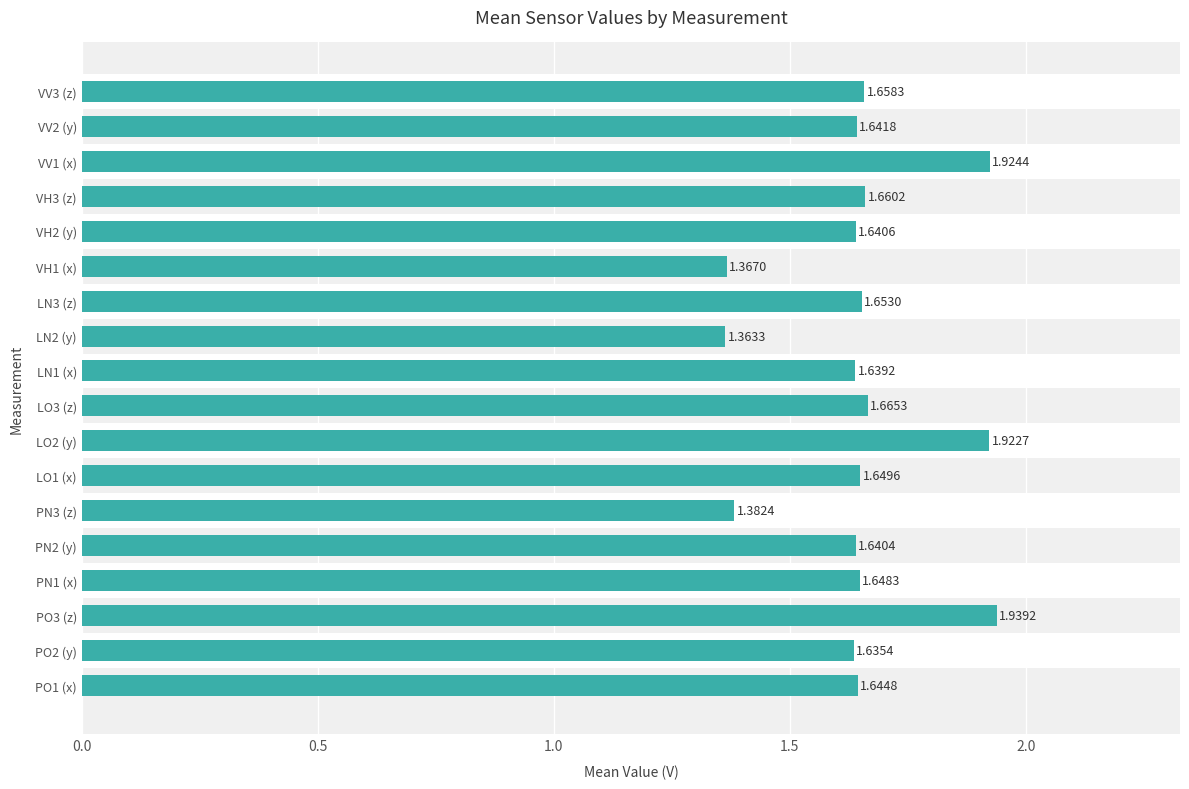

What is the sum of all values?

29.7